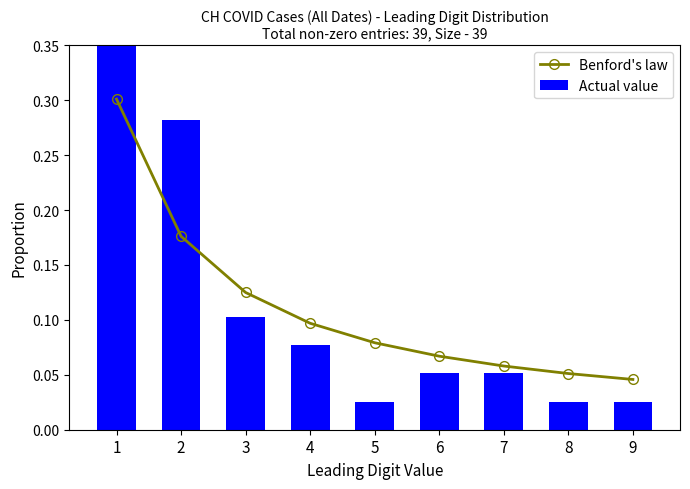

Are the bars grouped side by side (vs. stacked)?

Yes